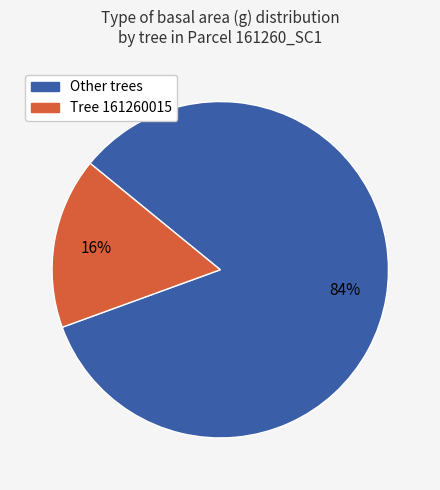

Count the number of slices in the pie.

2